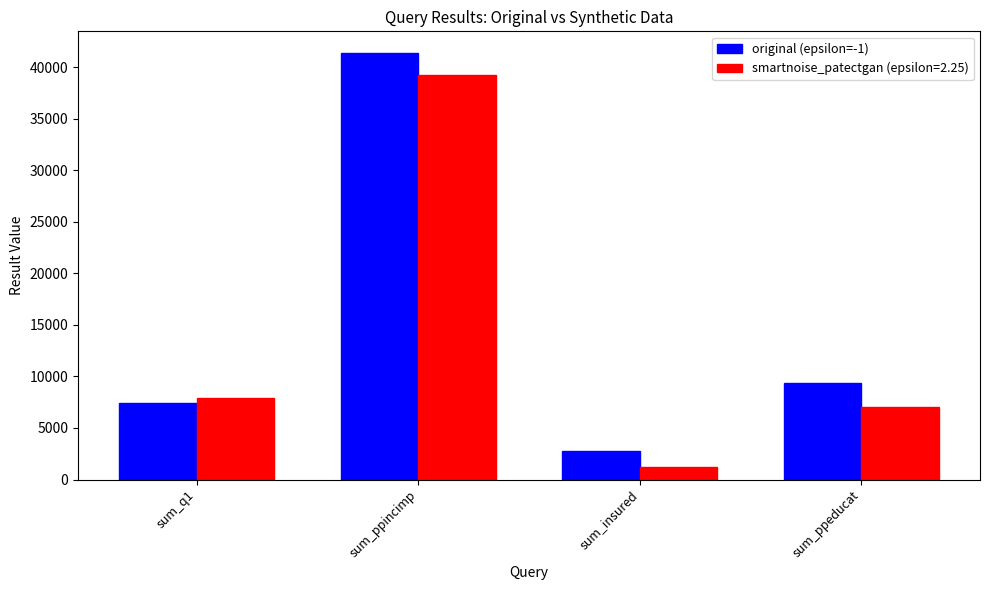

What is the difference between the highest and lowest values at sum_ppincimp?

2188